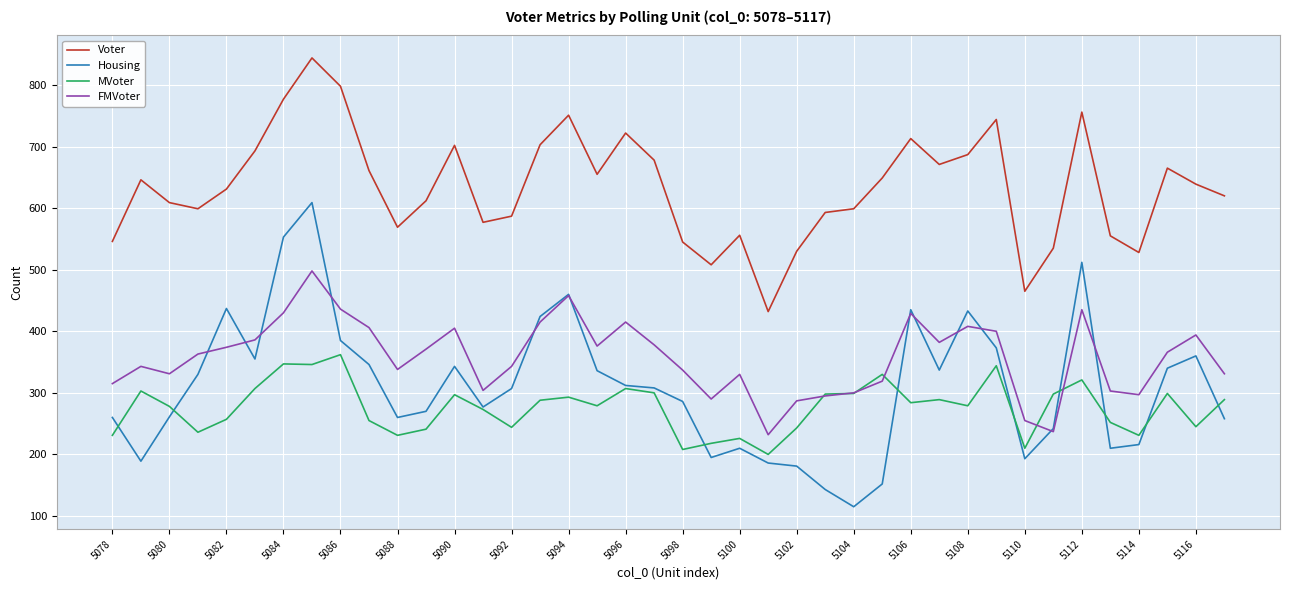

True or false: MVoter and Voter intersect in this chart.

False